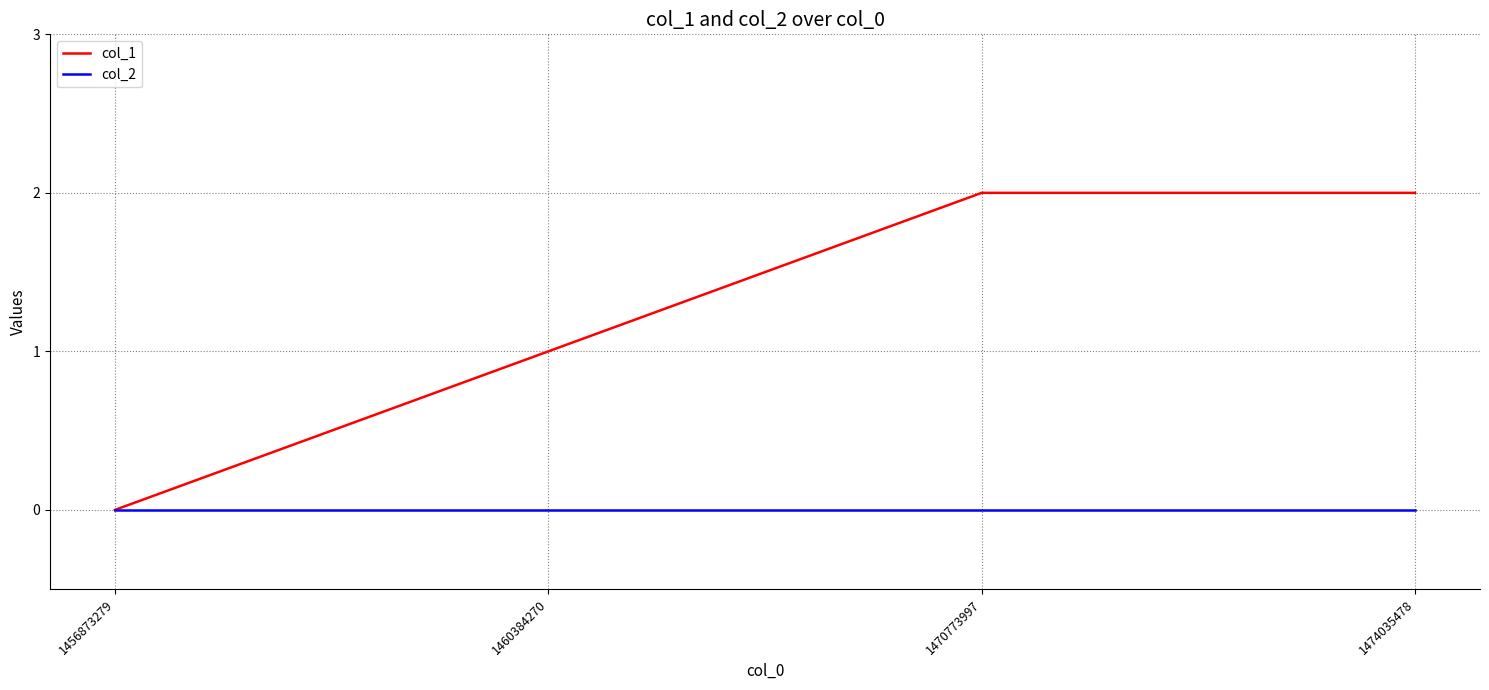

Rank the series by their maximum value, from lowest to highest.

col_2, col_1